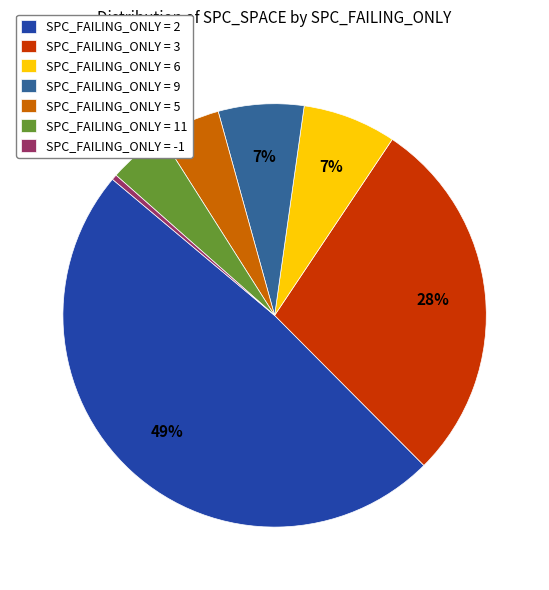

Combined, do SPC_FAILING_ONLY = -1 and SPC_FAILING_ONLY = 11 account for over 50%?

No